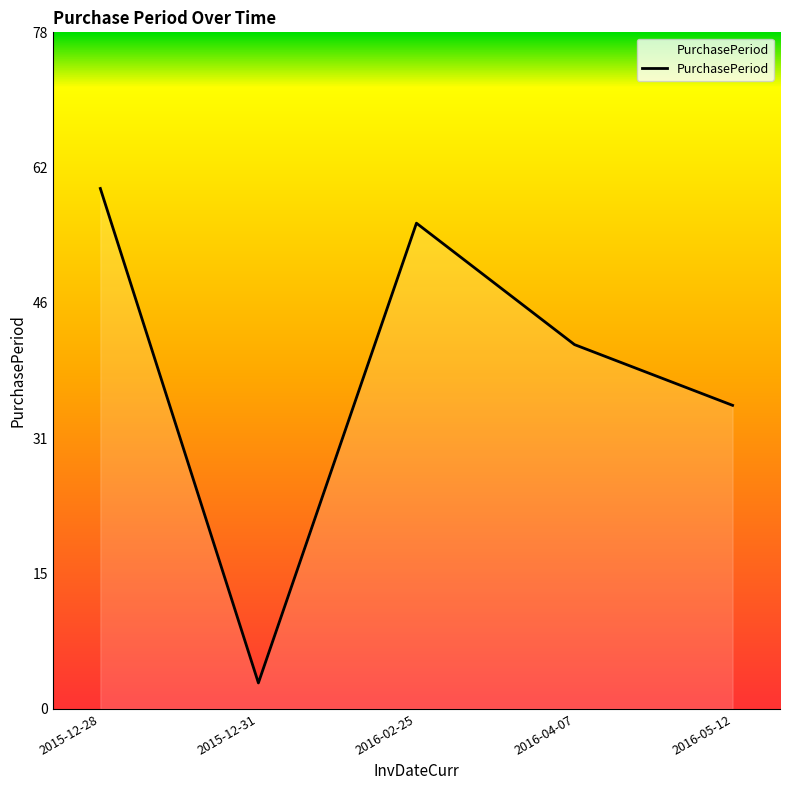

Is this an area chart (filled region under the line)?

Yes